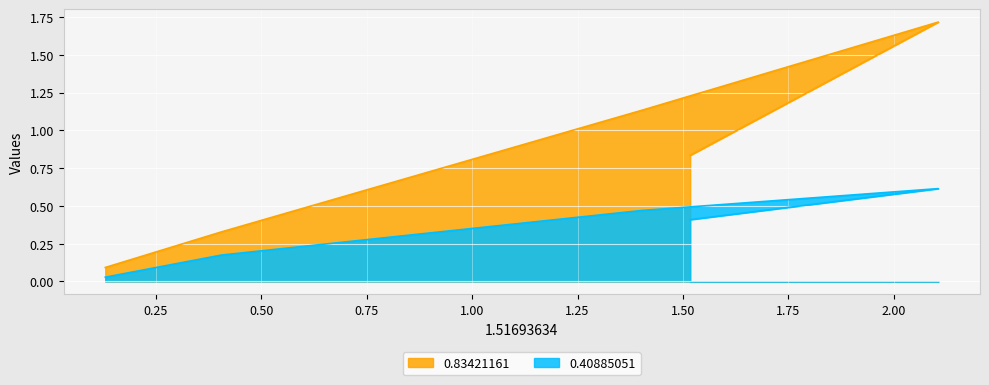

What is the average value of the 0.83421161 series?

0.8